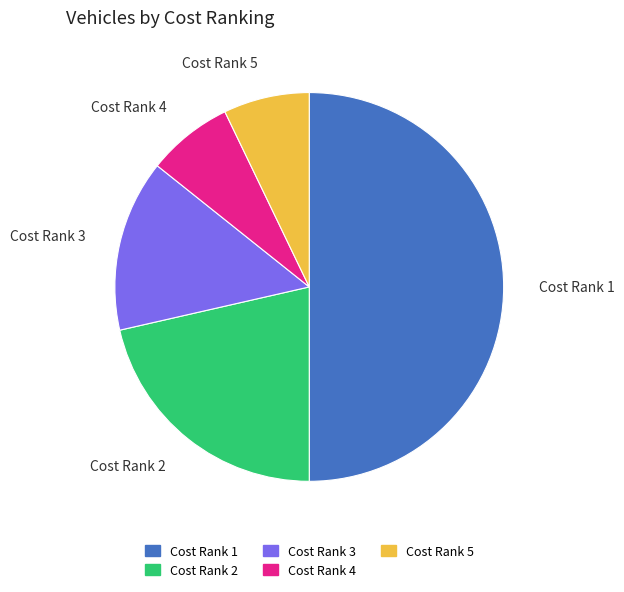

The Cost Rank 5 slice represents 7% of the pie. True or false?

True